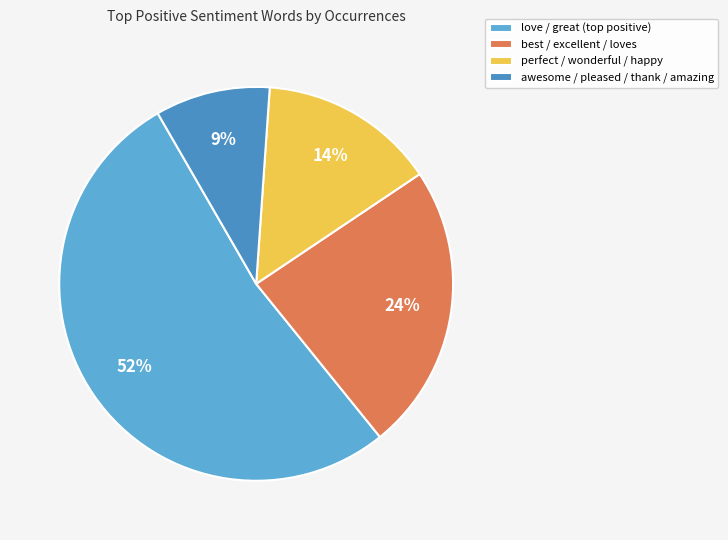

Count the number of slices in the pie.

4